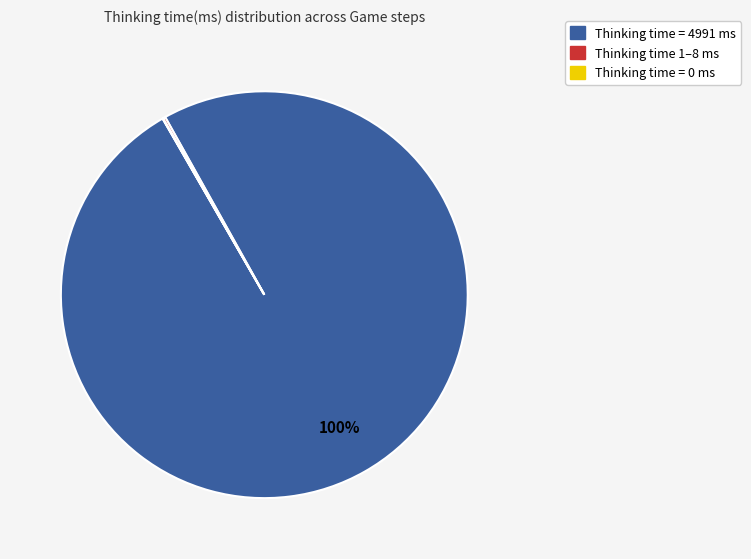

To the nearest percent, what is the average slice percentage?

33%